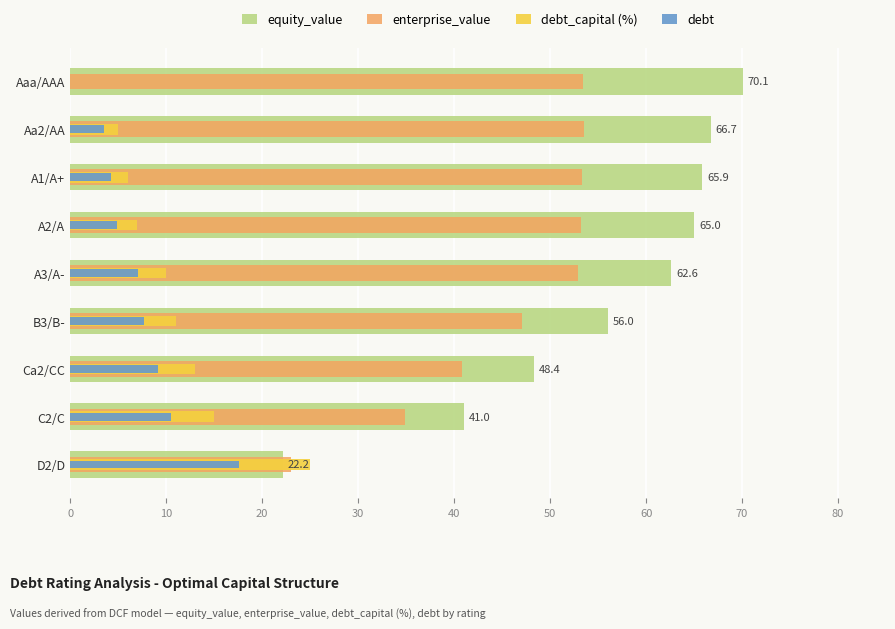

What is the value of the enterprise_value bar at the 4th from the left?

53.2